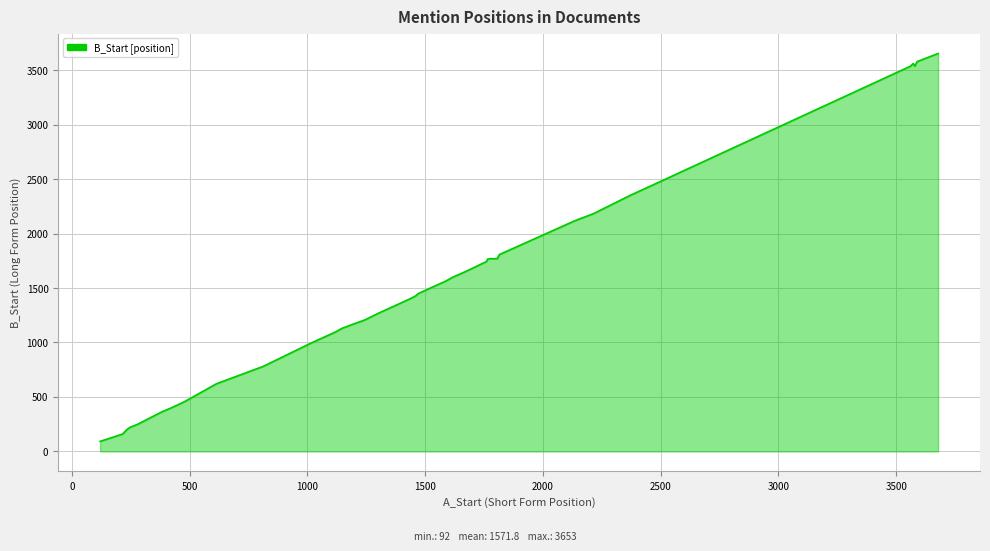

What is the difference between the maximum and minimum values?

3561